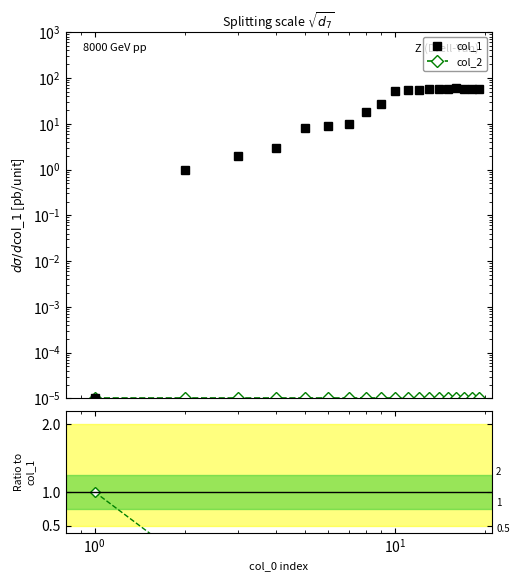

Reading left to right, transcribe all the data shown in this chart.

col_1: 0.0	1.0	2.0	3.0	8.0	9.0	10.0	18.0	27.0	51.0	54.0	55.0	56.0	57.0	58.0	59.0	58.0	57.0	58.0
col_2: 0.0	0.0	0.0	0.0	0.0	0.0	0.0	0.0	0.0	0.0	0.0	0.0	0.0	0.0	0.0	0.0	0.0	0.0	0.0
col_2 / col_1: 1.0	0.0	0.0	0.0	0.0	0.0	0.0	0.0	0.0	0.0	0.0	0.0	0.0	0.0	0.0	0.0	0.0	0.0	0.0